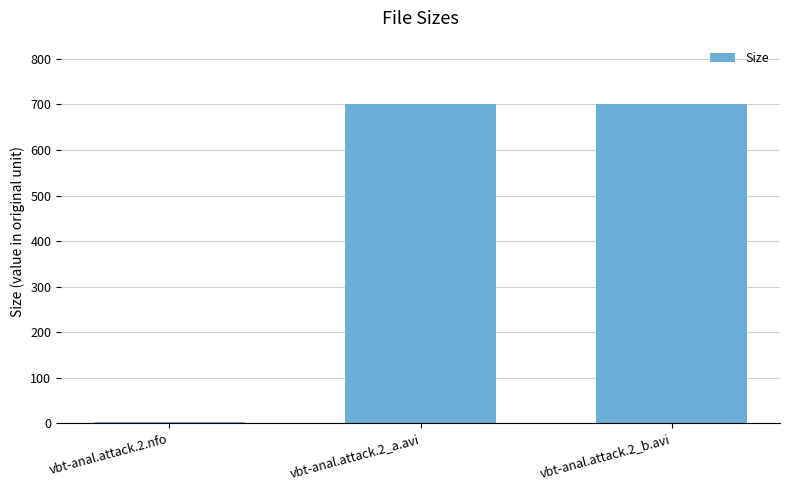

Approximately how many times larger is the value at vbt-anal.attack.2_a.avi compared to vbt-anal.attack.2_b.avi?

1.0